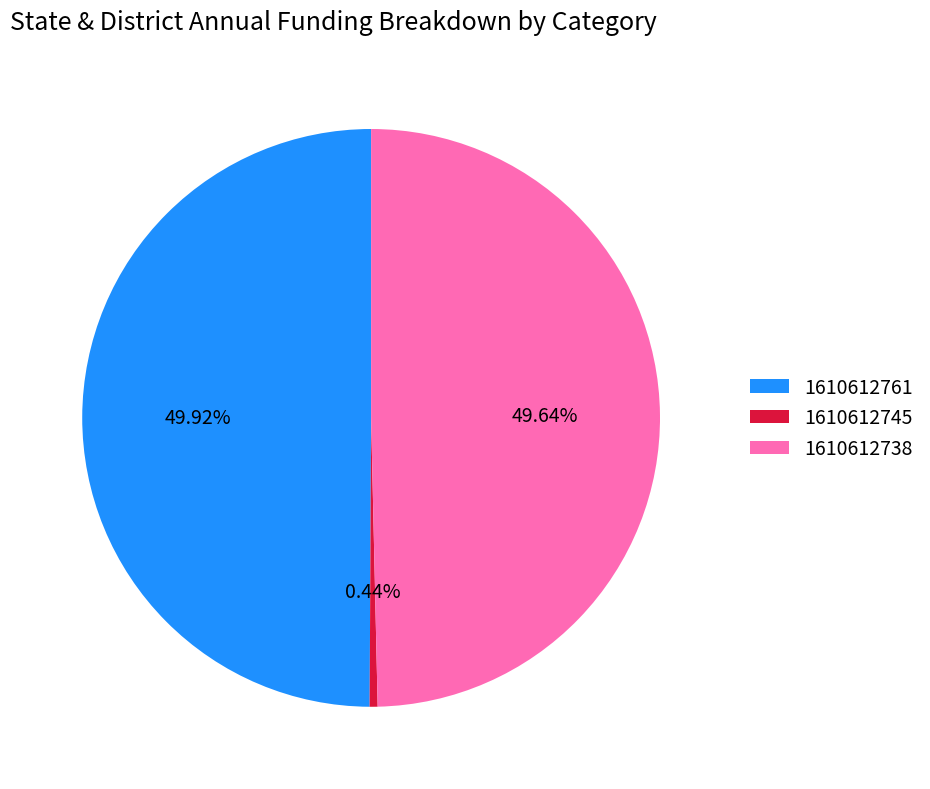

Which slice is the smallest?

1610612745